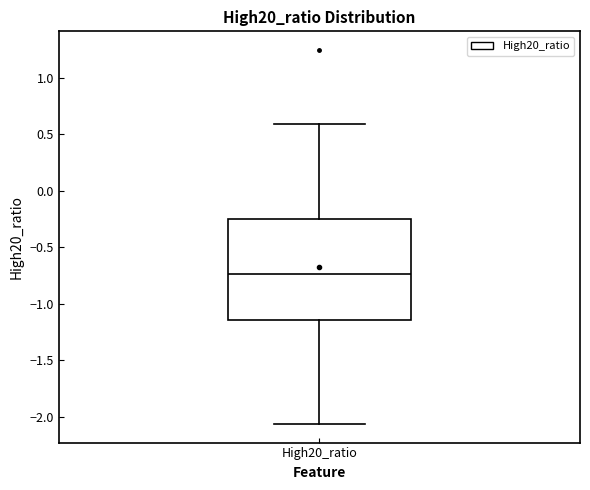

Where does the upper whisker of the box for High20_ratio end on the y-axis? The values are not printed on the chart, so give them approximately, as read against the axis.

0.60